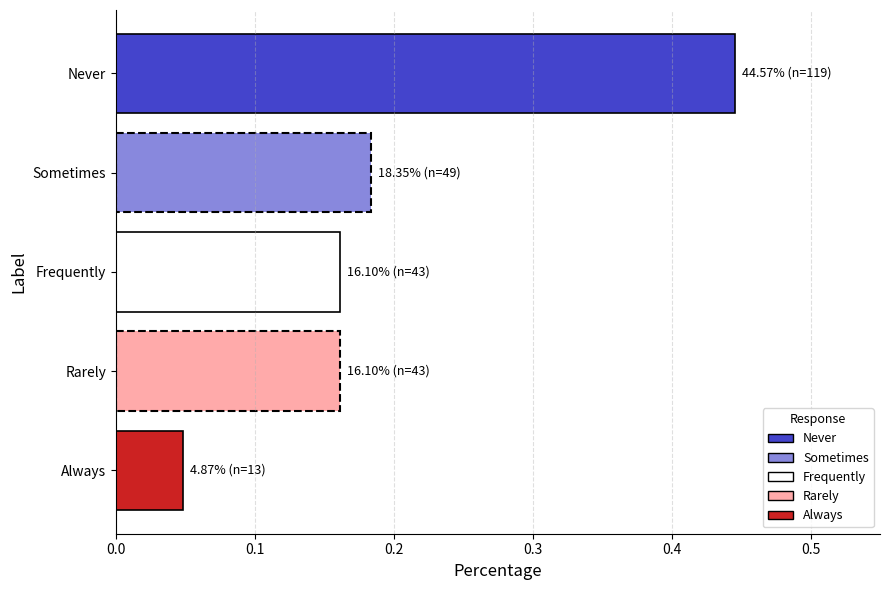

At which category does the chart reach its minimum across all series?

Always